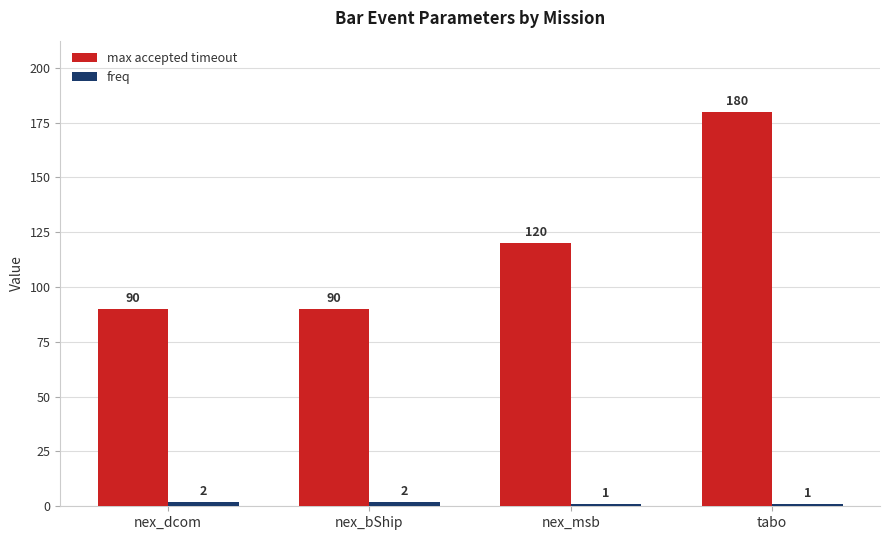

What position from the right is nex_msb?

2